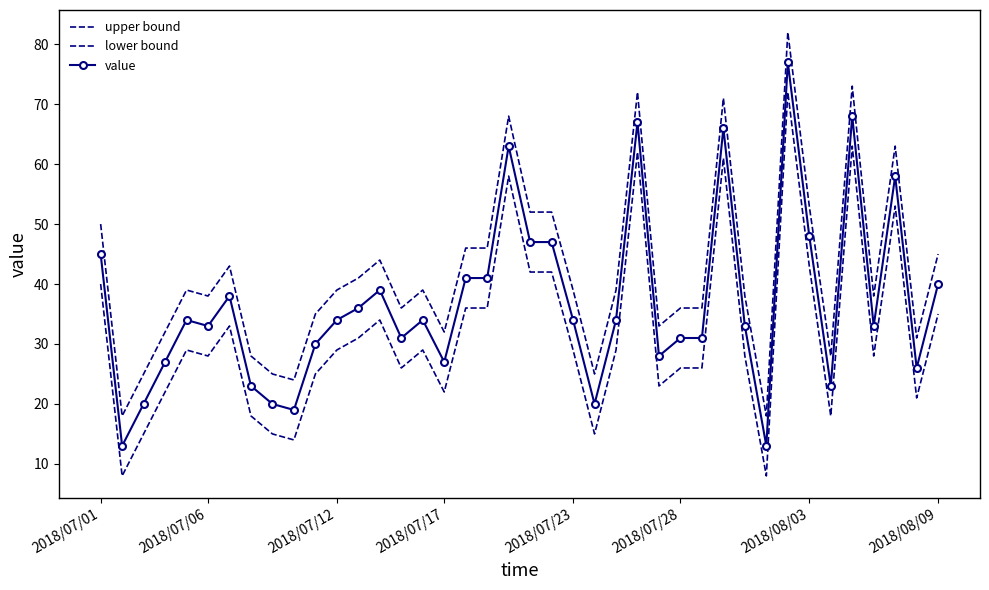

In lower bound, how many points are higher than both neighbors (excluding endpoints)?

10